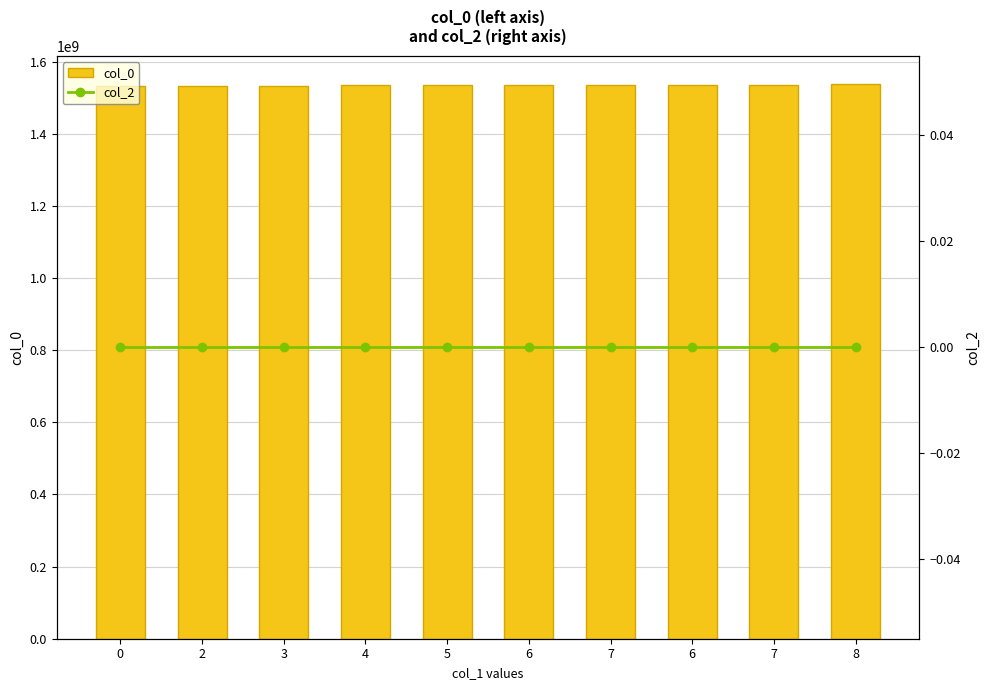

What is the label of the 1st bar from the right?

8